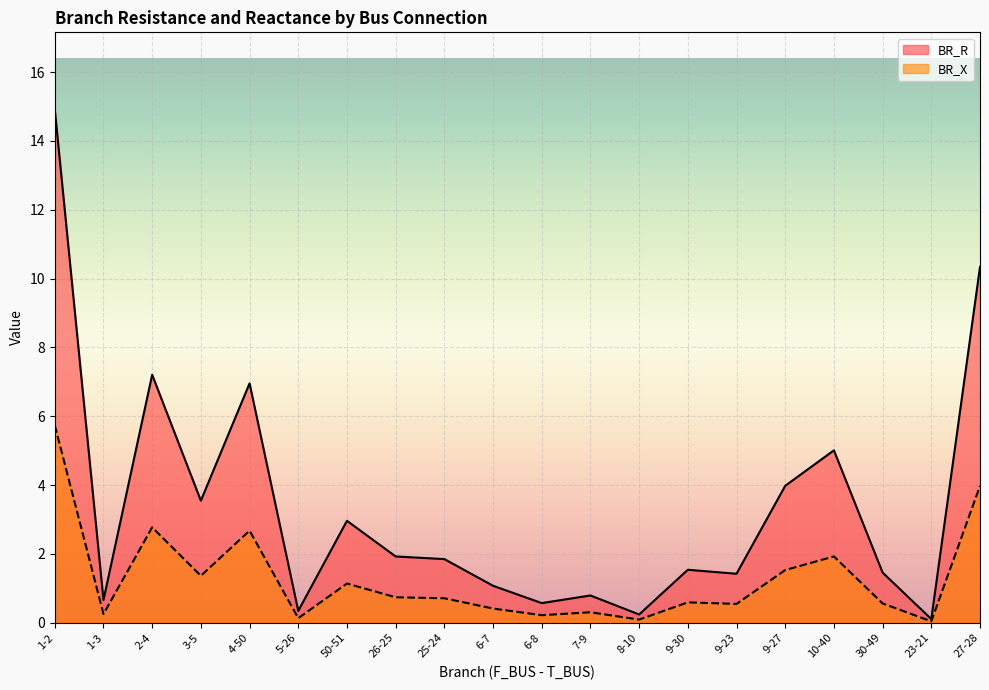

How many lines are shown in the chart?

2